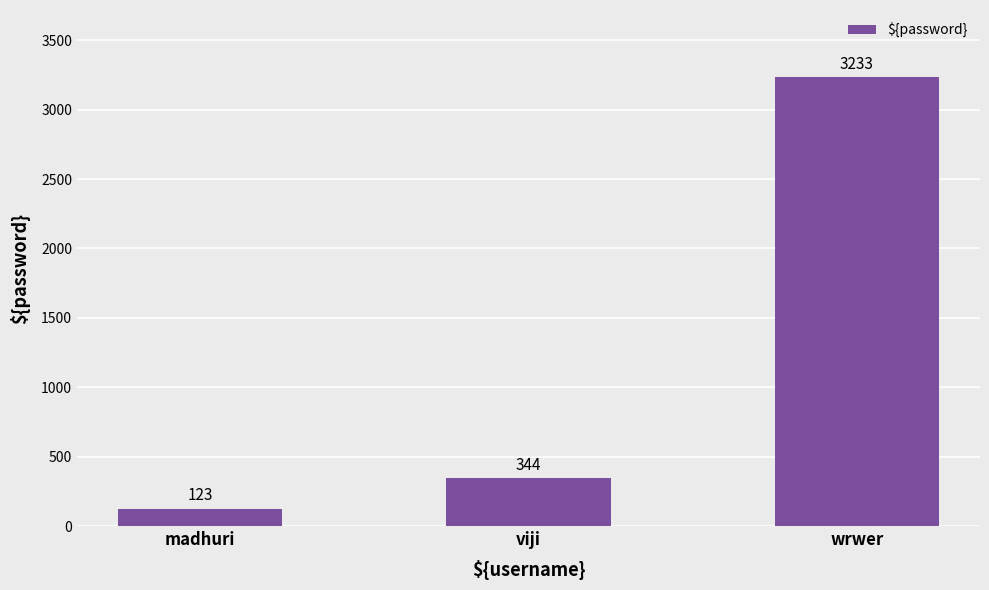

What is the difference between the values at wrwer and viji?

2889